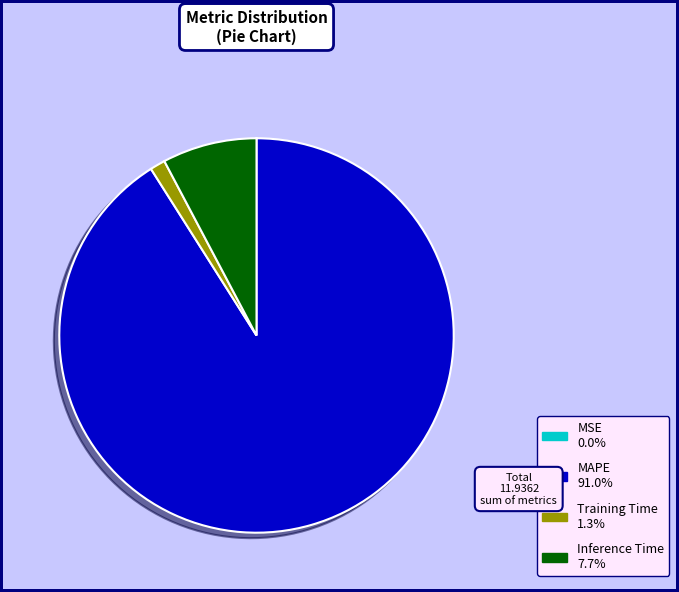

Does any single category account for the majority?

Yes